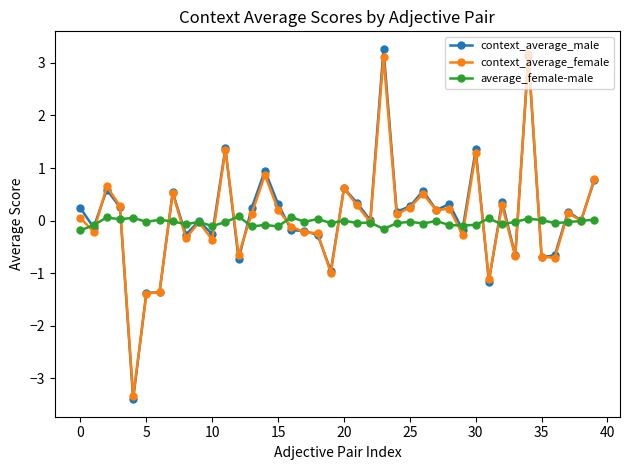

What are all the series names shown in the legend?

context_average_male, context_average_female, average_female-male